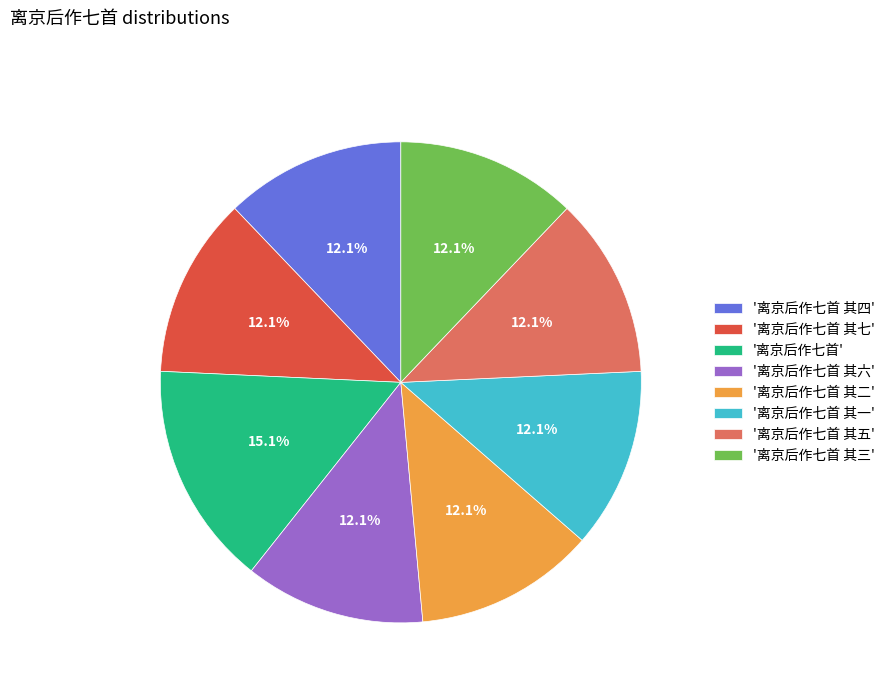

What is the largest slice in the pie chart?

'离京后作七首'